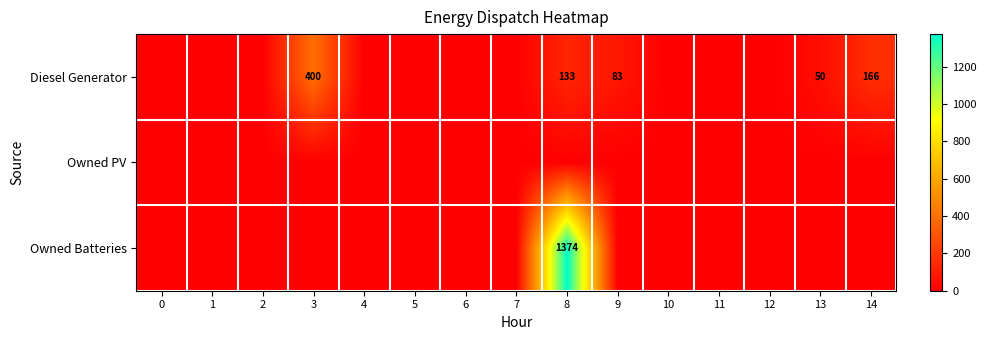

The Diesel Generator series shows 133 at 8. True or false?

True